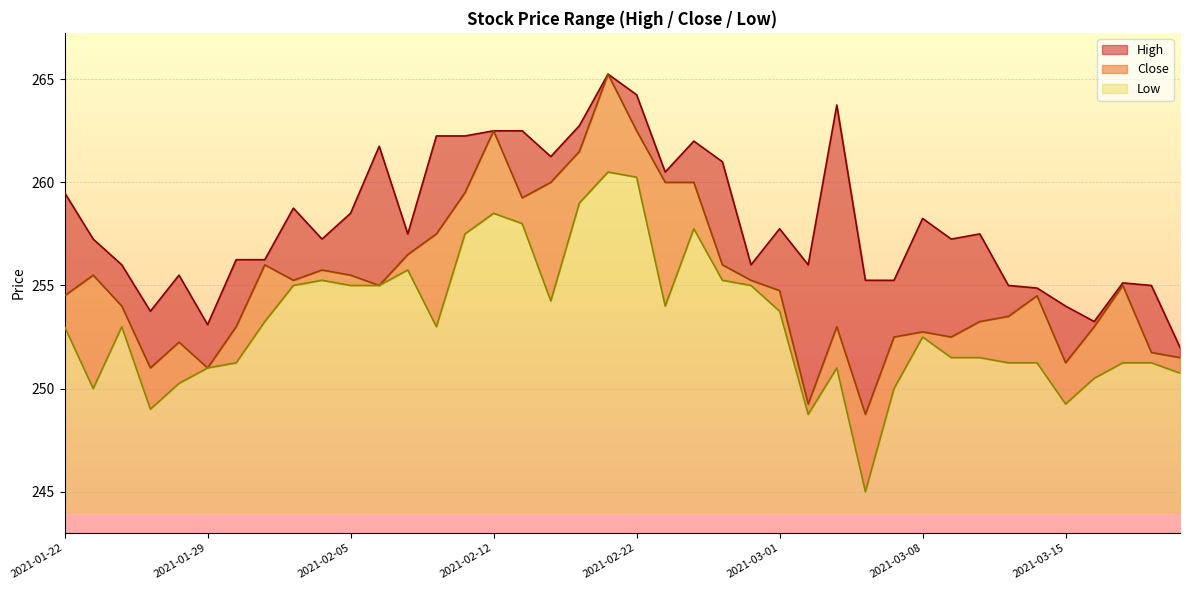

Reading right to left, extract all data points from this chart.

High: 252.0	255.0	255.1	253.2	254.0	254.9	255.0	257.5	257.2	258.2	255.2	255.2	263.8	256.0	257.8	256.0	261.0	262.0	260.5	264.2	265.2	262.8	261.2	262.5	262.5	262.2	262.2	257.5	261.8	258.5	257.2	258.8	256.2	256.2	253.1	255.5	253.8	256.0	257.2	259.5
Close: 251.5	251.8	255.0	253.0	251.2	254.5	253.5	253.2	252.5	252.8	252.5	248.8	253.0	249.2	254.8	255.2	256.0	260.0	260.0	262.5	265.2	261.5	260.0	259.2	262.5	259.5	257.5	256.5	255.0	255.5	255.8	255.2	256.0	253.0	251.0	252.2	251.0	254.0	255.5	254.5
Low: 250.8	251.2	251.2	250.5	249.2	251.2	251.2	251.5	251.5	252.5	250.0	245.0	251.0	248.8	253.8	255.0	255.2	257.8	254.0	260.2	260.5	259.0	254.2	258.0	258.5	257.5	253.0	255.8	255.0	255.0	255.2	255.0	253.2	251.2	251.0	250.2	249.0	253.0	250.0	253.0